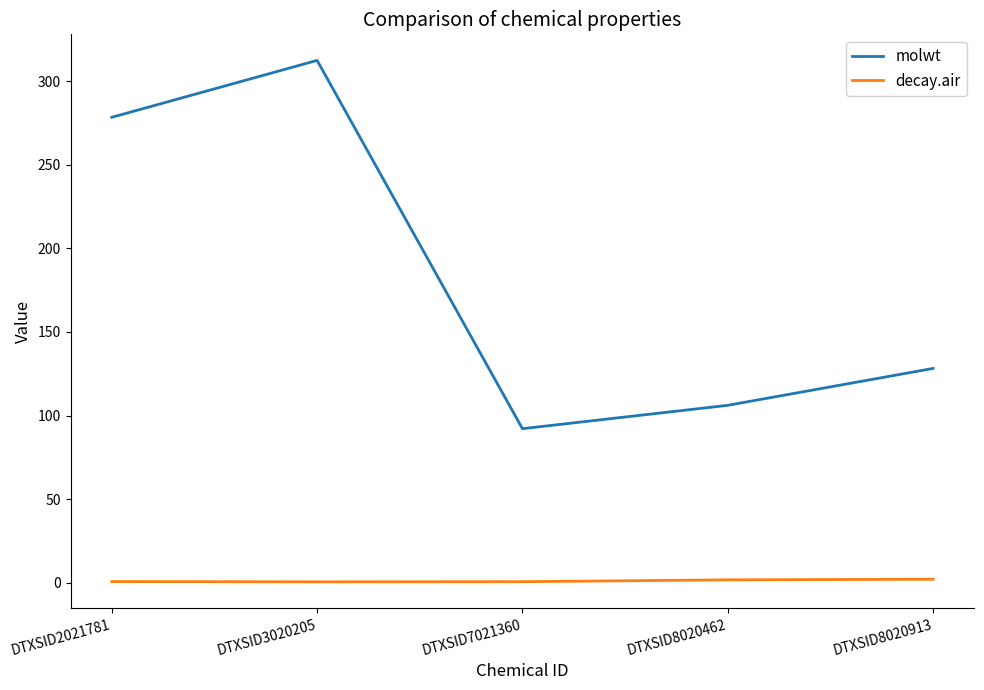

What is the maximum value for molwt?

312.4